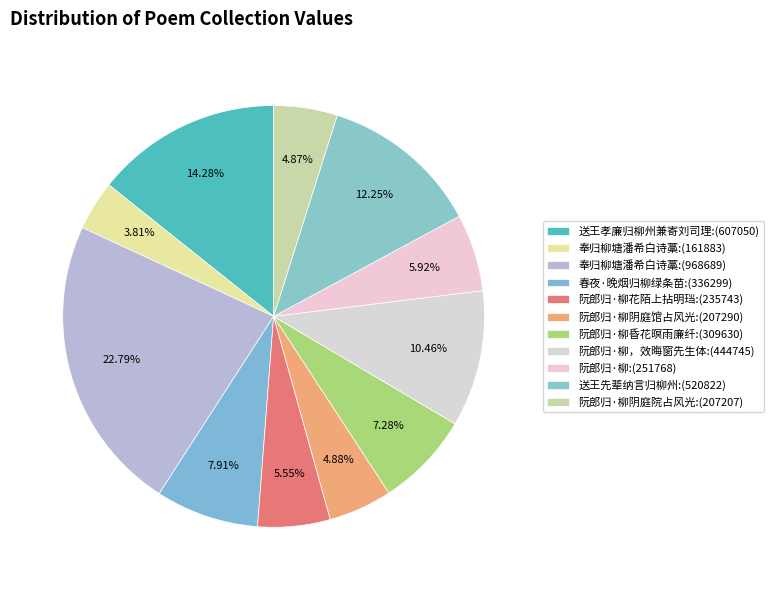

Count the number of slices in the pie.

11